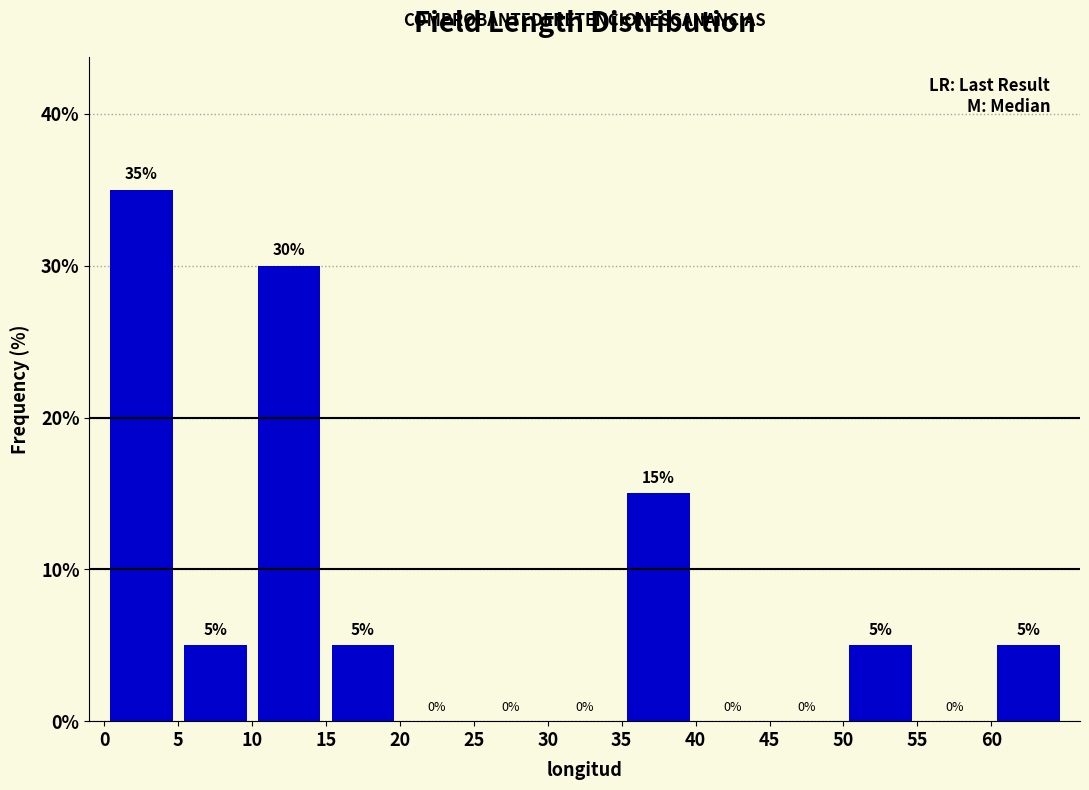

Reading left to right, transcribe this chart: for each bar, give the range it covers on the x-axis and its height.

0 to 5: 35
5 to 10: 5
10 to 15: 30
15 to 20: 5
20 to 25: 0
25 to 30: 0
30 to 35: 0
35 to 40: 15
40 to 45: 0
45 to 50: 0
50 to 55: 5
55 to 60: 0
60 to 65: 5